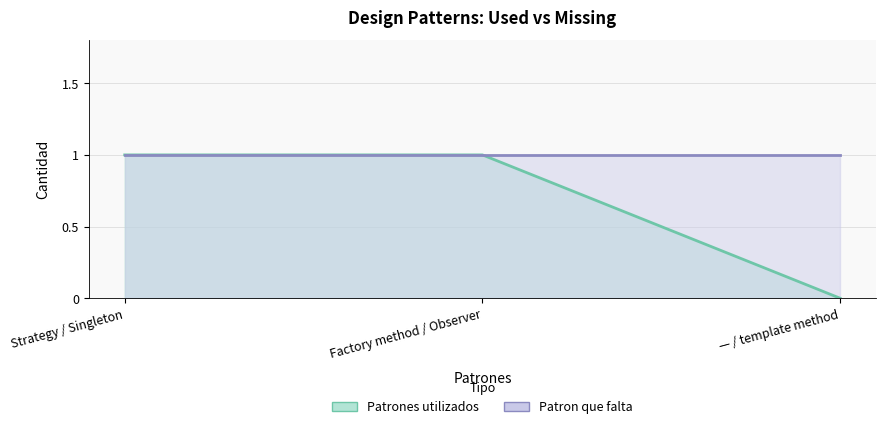

What is the total value across all series at — / template method?

1